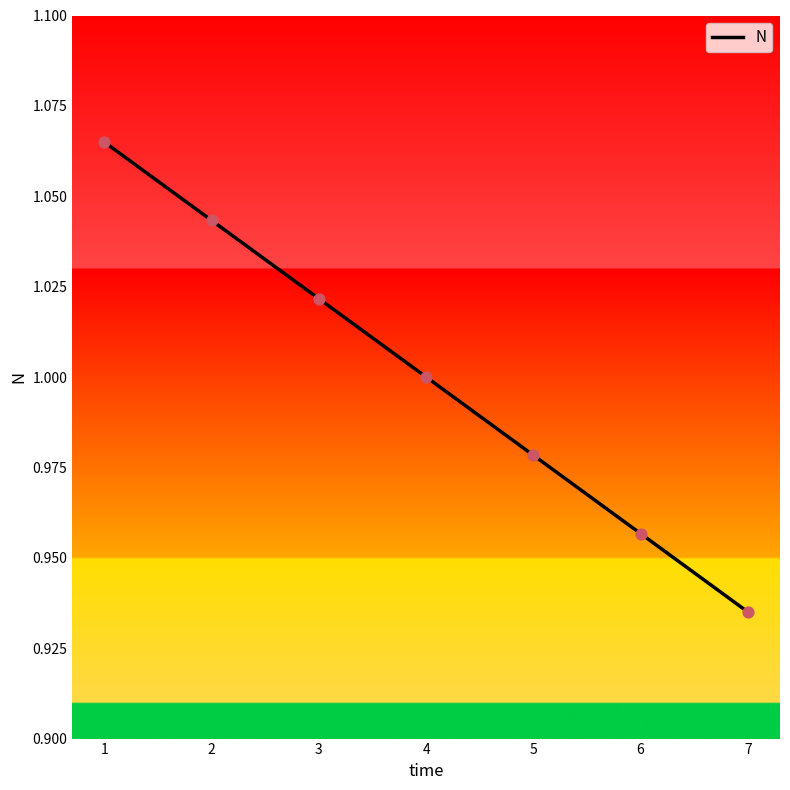

Which has a higher value, 1 or 4?

1